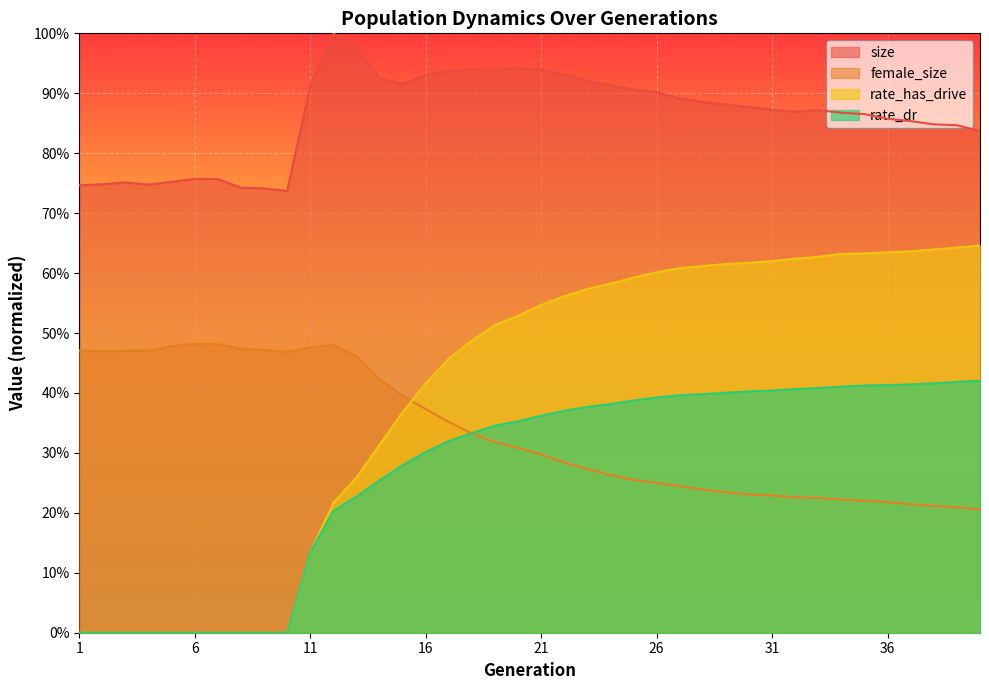

Rank the series by their maximum value, from highest to lowest.

size, rate_has_drive, female_size, rate_dr